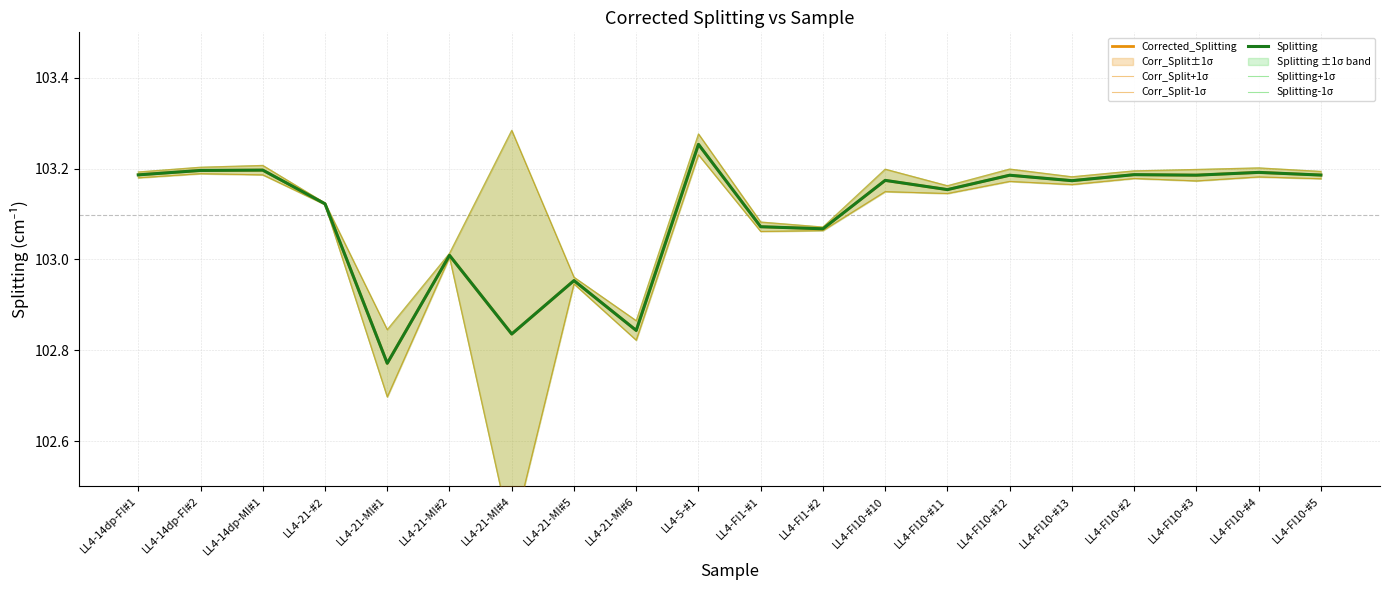

Is it true that Splitting+1σ equals 103.2 at LL4-FI10-#10?

True